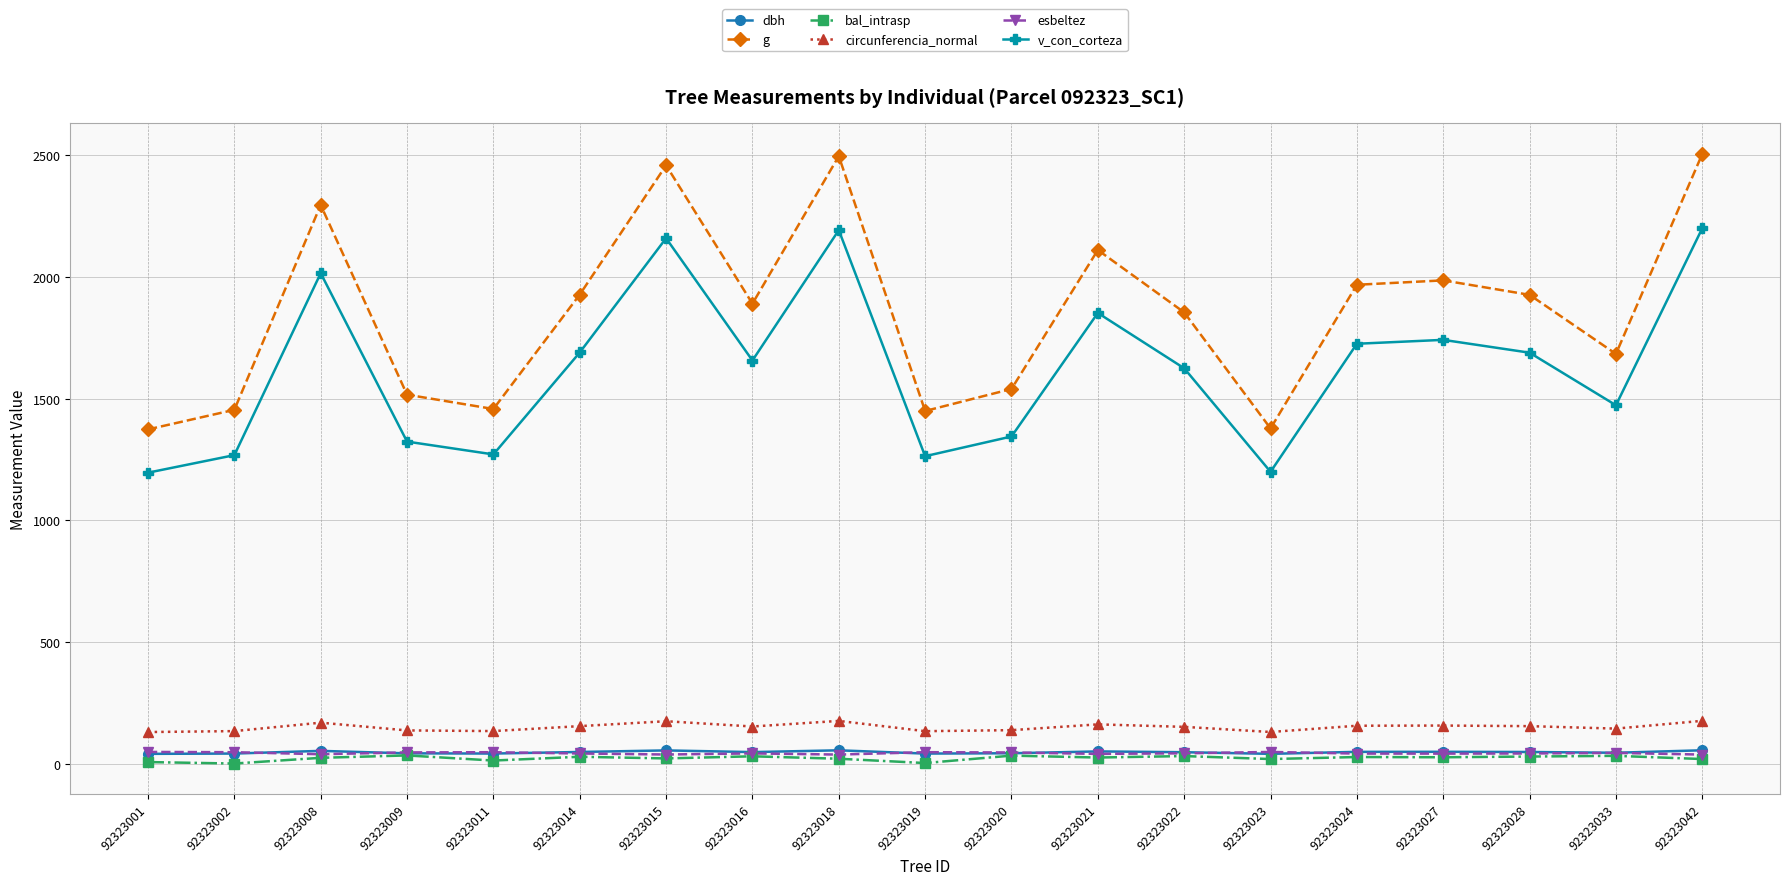

The value of v_con_corteza at 92323019 is 1263.6. True or false?

True